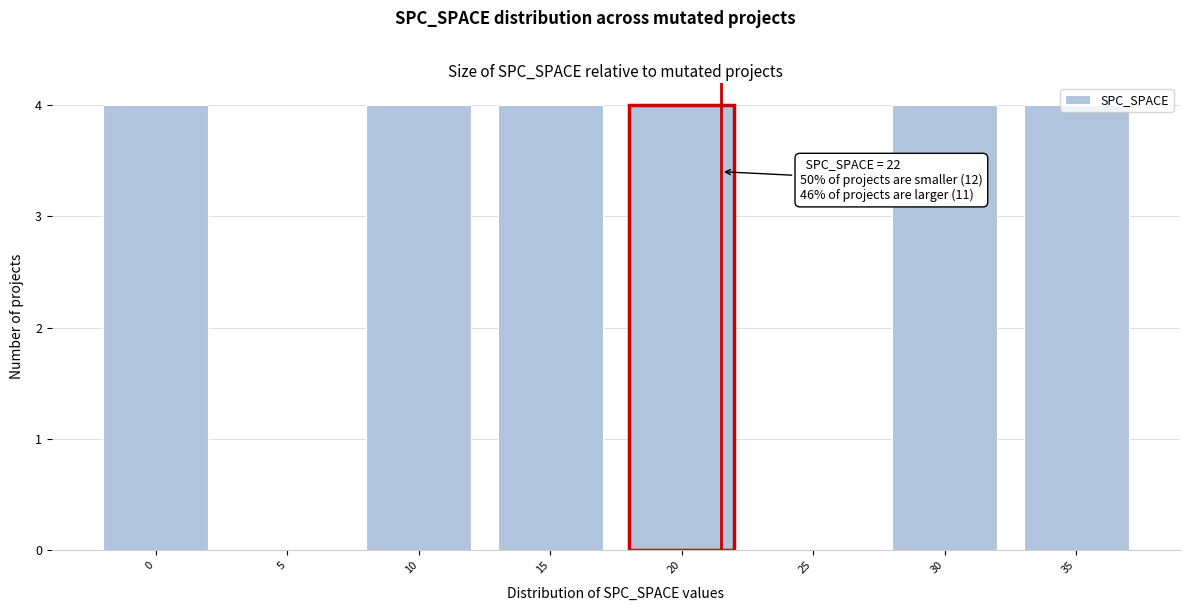

What is the change in value from 5 to 10?

+4